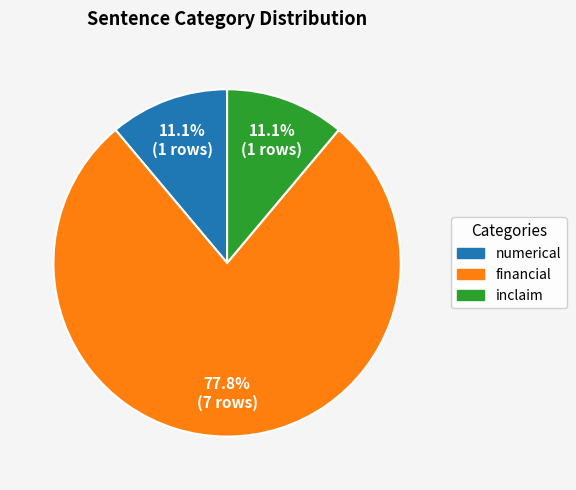

To the nearest percent, what is the combined percentage of numerical and inclaim?

22%